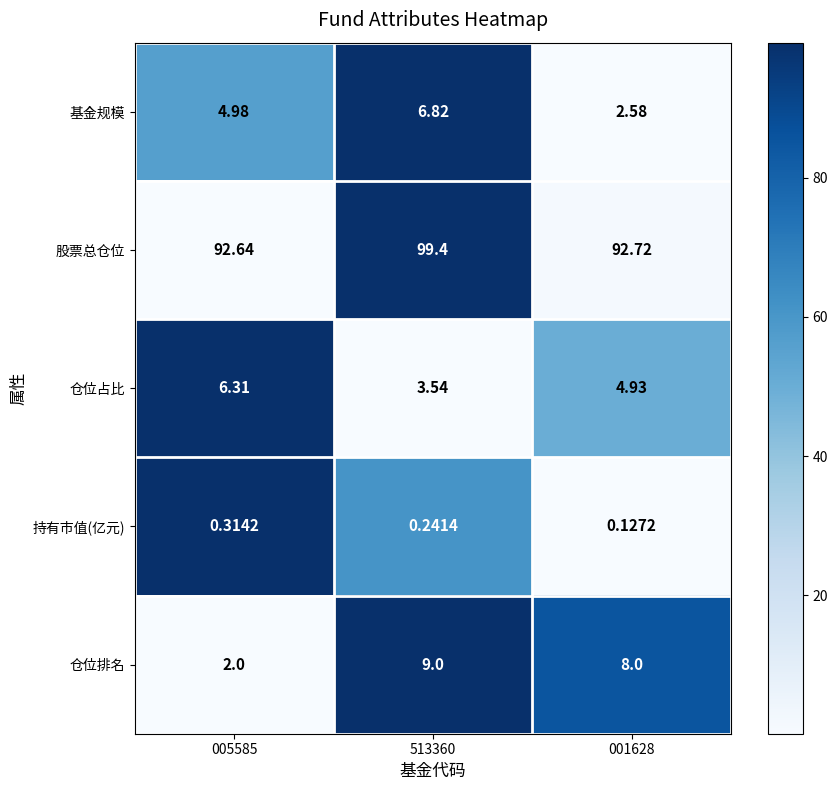

List the series in order of their peak value, highest first.

股票总仓位, 仓位排名, 基金规模, 仓位占比, 持有市值(亿元)